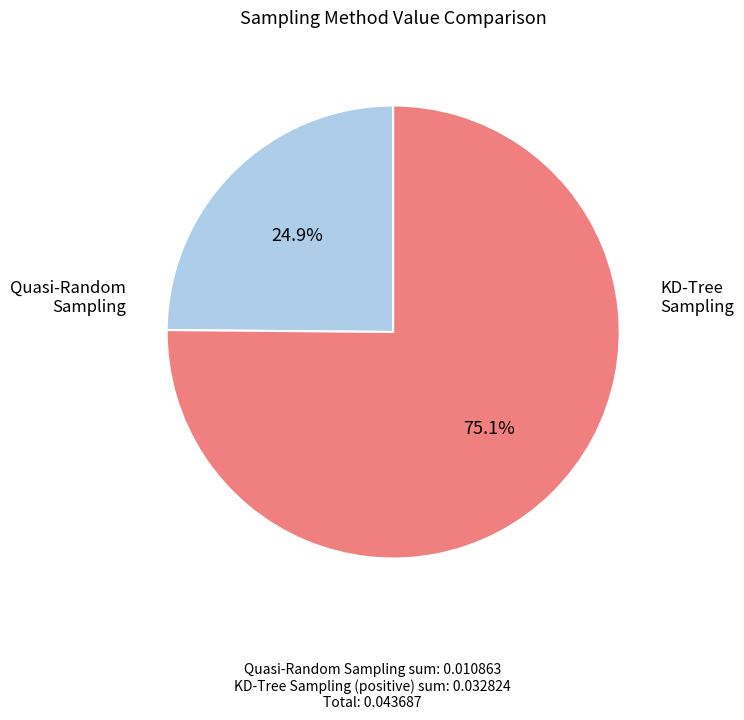

Does any single category account for the majority?

Yes